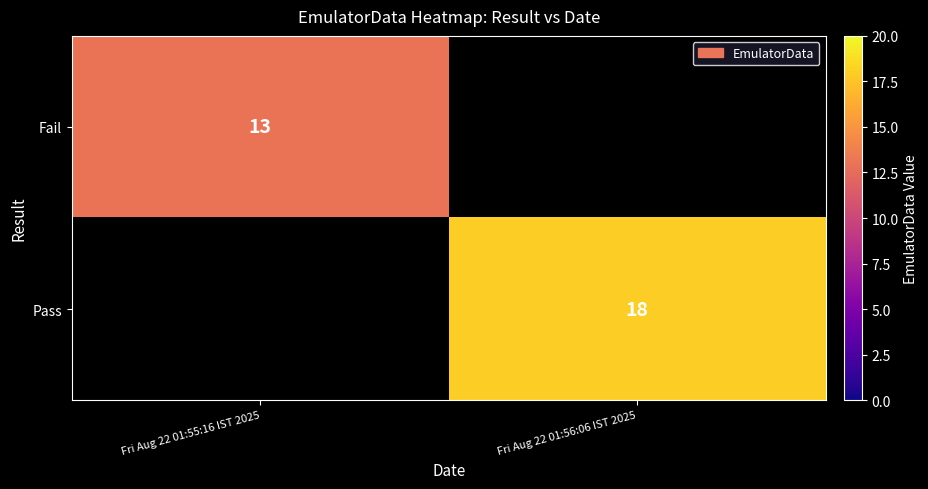

Is the value of Pass at Fri Aug 22 01:56:06 IST 2025 greater than the value of Fail at Fri Aug 22 01:55:16 IST 2025?

Yes